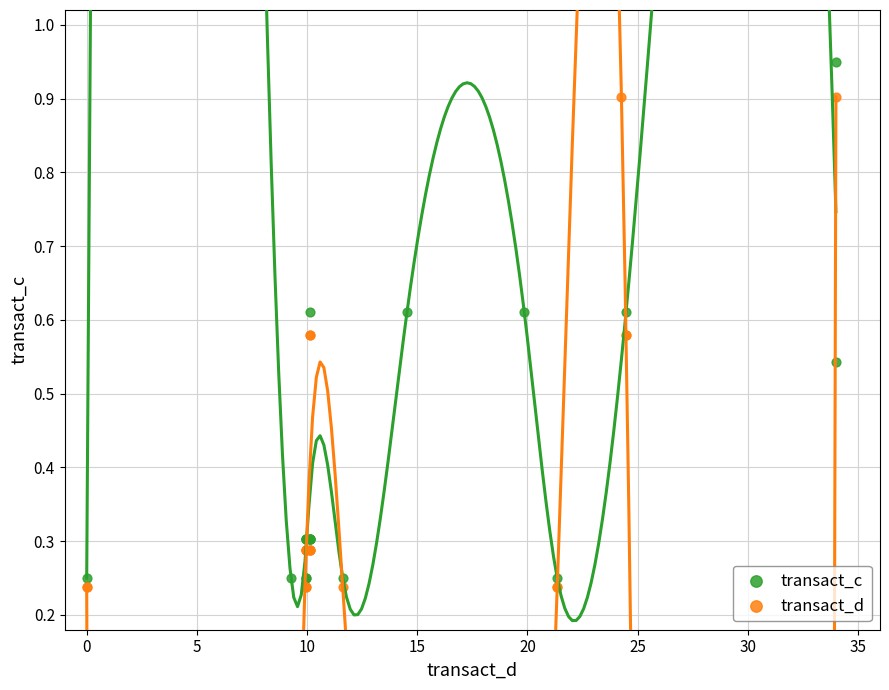

What are all the series names shown in the legend?

transact_c, transact_d